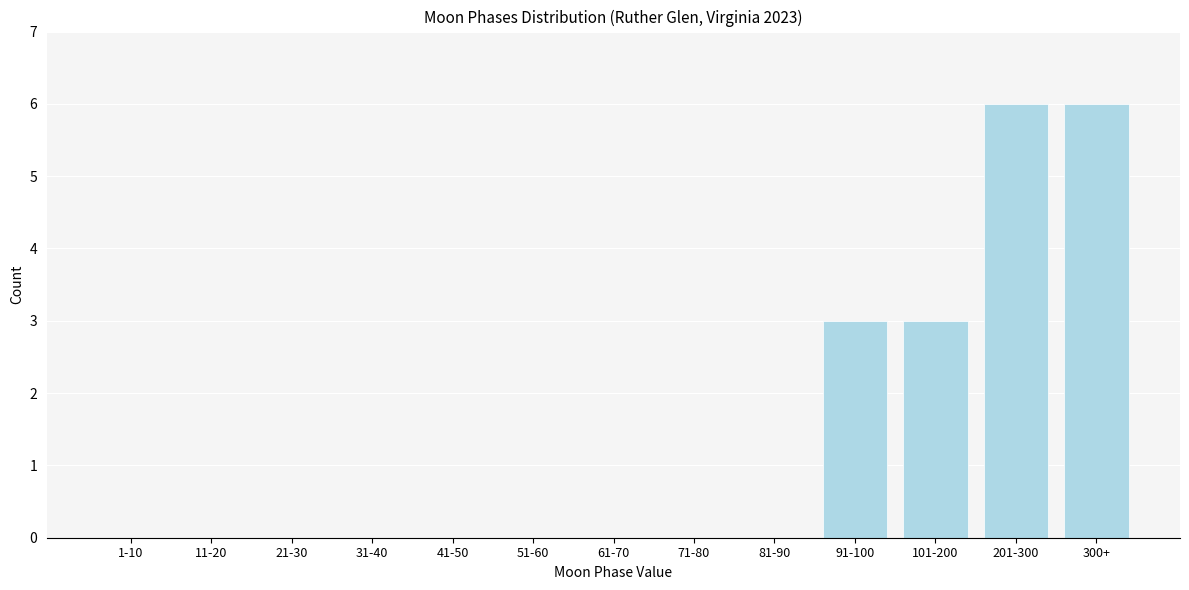

Reading left to right, extract all data points from this chart.

1-10=0	11-20=0	21-30=0	31-40=0	41-50=0	51-60=0	61-70=0	71-80=0	81-90=0	91-100=3	101-200=3	201-300=6	300+=6